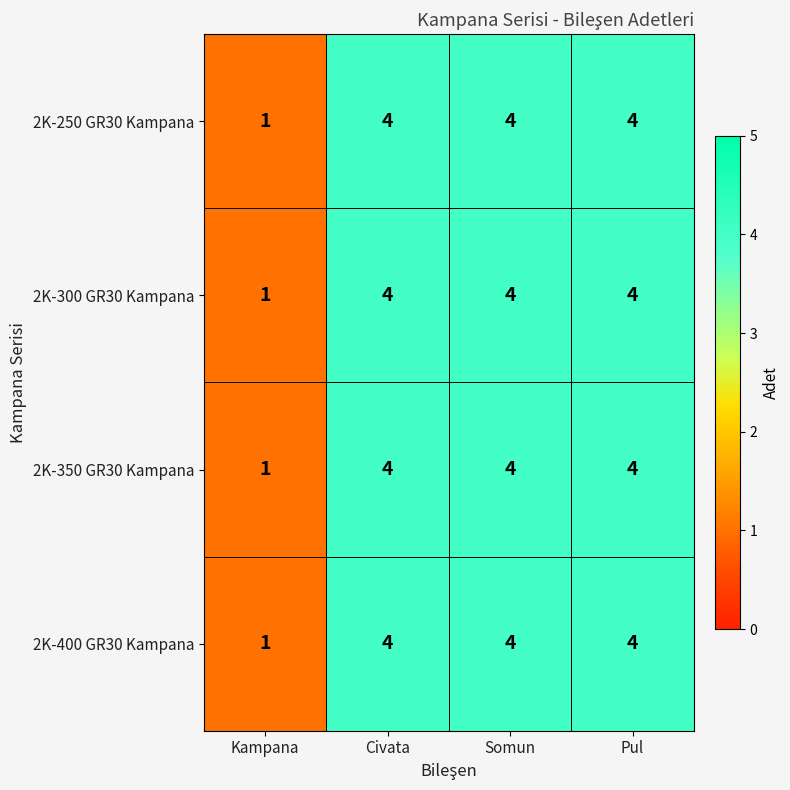

What is the average value of the 2K-300 GR30 Kampana series?

3